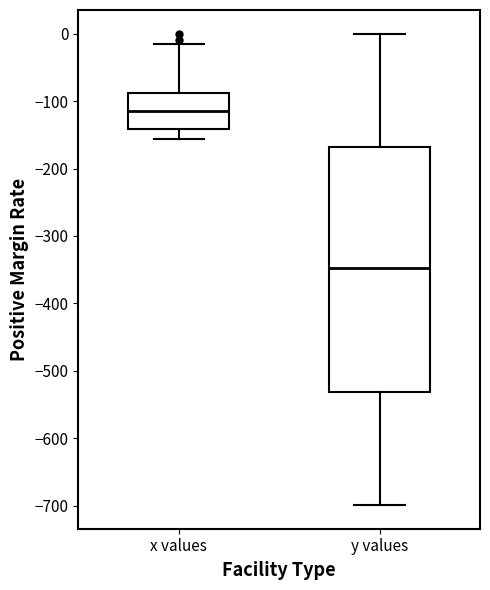

Which box's median line is the highest?

x values